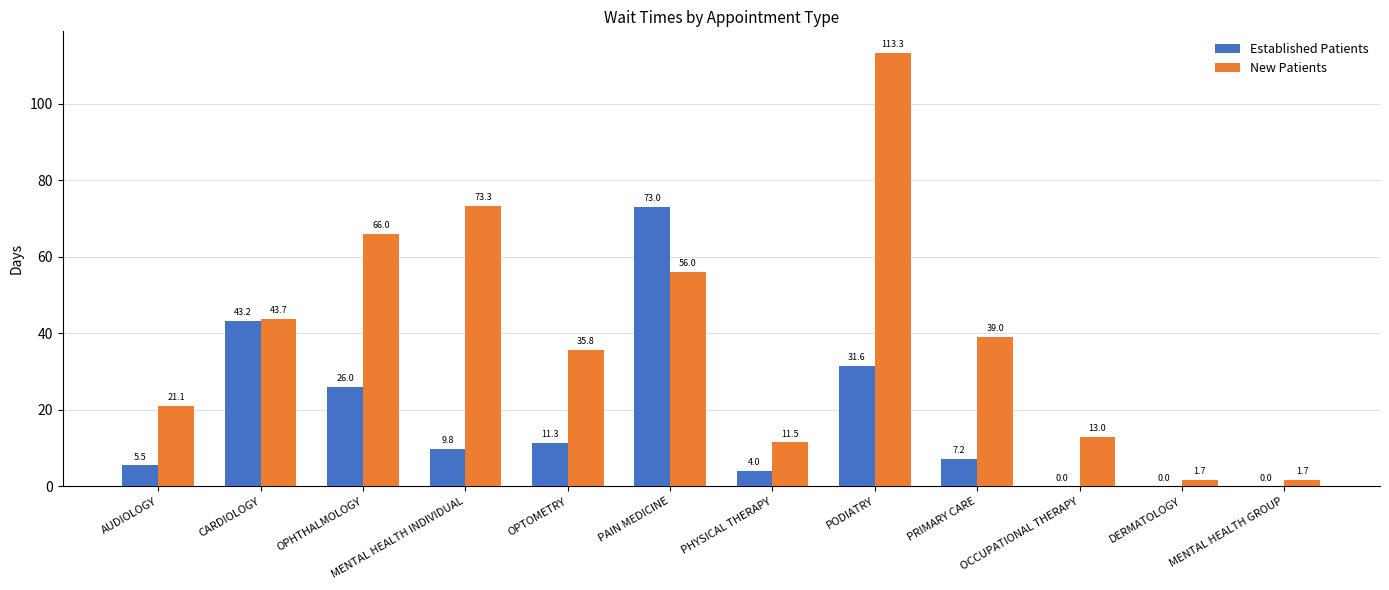

Reading right to left, transcribe all the data shown in this chart.

Established Patients: MENTAL HEALTH GROUP=0.0	DERMATOLOGY=0.0	OCCUPATIONAL THERAPY=0.0	PRIMARY CARE=7.2	PODIATRY=31.6	PHYSICAL THERAPY=4.0	PAIN MEDICINE=73.0	OPTOMETRY=11.3	MENTAL HEALTH INDIVIDUAL=9.8	OPHTHALMOLOGY=26.0	CARDIOLOGY=43.2	AUDIOLOGY=5.5
New Patients: MENTAL HEALTH GROUP=1.7	DERMATOLOGY=1.7	OCCUPATIONAL THERAPY=13.0	PRIMARY CARE=39.0	PODIATRY=113.3	PHYSICAL THERAPY=11.5	PAIN MEDICINE=56.0	OPTOMETRY=35.8	MENTAL HEALTH INDIVIDUAL=73.3	OPHTHALMOLOGY=66.0	CARDIOLOGY=43.7	AUDIOLOGY=21.1